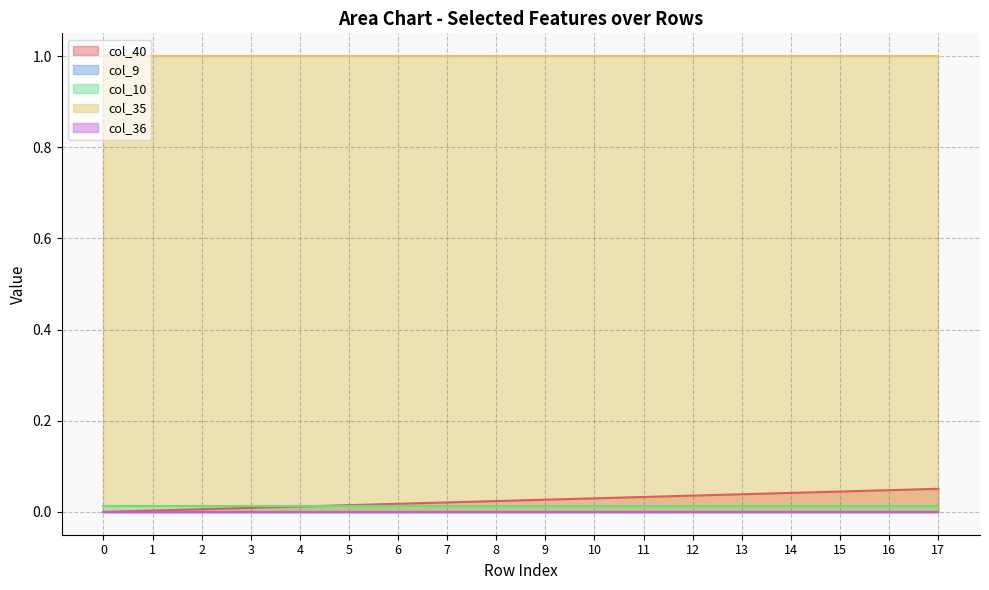

True or false: col_36 and col_9 cross at least once.

False